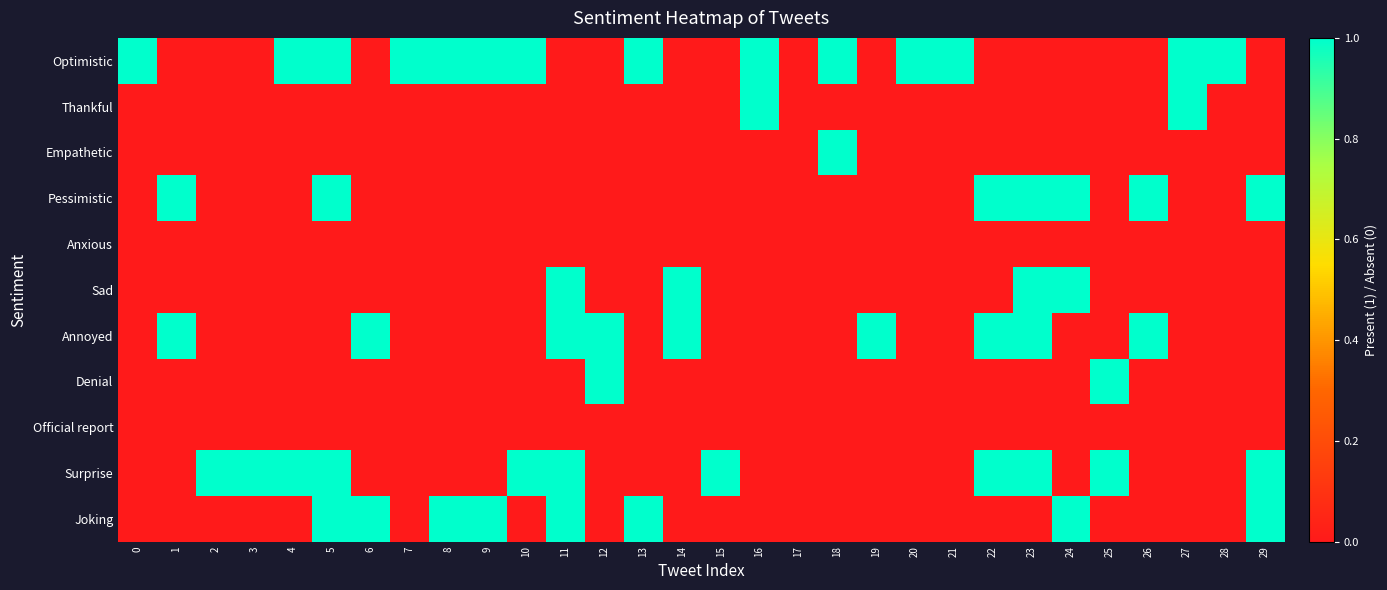

Reading left to right, transcribe all the data shown in this chart.

Optimistic: 0=1	1=0	2=0	3=0	4=1	5=1	6=0	7=1	8=1	9=1	10=1	11=0	12=0	13=1	14=0	15=0	16=1	17=0	18=1	19=0	20=1	21=1	22=0	23=0	24=0	25=0	26=0	27=1	28=1	29=0
Thankful: 0=0	1=0	2=0	3=0	4=0	5=0	6=0	7=0	8=0	9=0	10=0	11=0	12=0	13=0	14=0	15=0	16=1	17=0	18=0	19=0	20=0	21=0	22=0	23=0	24=0	25=0	26=0	27=1	28=0	29=0
Empathetic: 0=0	1=0	2=0	3=0	4=0	5=0	6=0	7=0	8=0	9=0	10=0	11=0	12=0	13=0	14=0	15=0	16=0	17=0	18=1	19=0	20=0	21=0	22=0	23=0	24=0	25=0	26=0	27=0	28=0	29=0
Pessimistic: 0=0	1=1	2=0	3=0	4=0	5=1	6=0	7=0	8=0	9=0	10=0	11=0	12=0	13=0	14=0	15=0	16=0	17=0	18=0	19=0	20=0	21=0	22=1	23=1	24=1	25=0	26=1	27=0	28=0	29=1
Anxious: 0=0	1=0	2=0	3=0	4=0	5=0	6=0	7=0	8=0	9=0	10=0	11=0	12=0	13=0	14=0	15=0	16=0	17=0	18=0	19=0	20=0	21=0	22=0	23=0	24=0	25=0	26=0	27=0	28=0	29=0
Sad: 0=0	1=0	2=0	3=0	4=0	5=0	6=0	7=0	8=0	9=0	10=0	11=1	12=0	13=0	14=1	15=0	16=0	17=0	18=0	19=0	20=0	21=0	22=0	23=1	24=1	25=0	26=0	27=0	28=0	29=0
Annoyed: 0=0	1=1	2=0	3=0	4=0	5=0	6=1	7=0	8=0	9=0	10=0	11=1	12=1	13=0	14=1	15=0	16=0	17=0	18=0	19=1	20=0	21=0	22=1	23=1	24=0	25=0	26=1	27=0	28=0	29=0
Denial: 0=0	1=0	2=0	3=0	4=0	5=0	6=0	7=0	8=0	9=0	10=0	11=0	12=1	13=0	14=0	15=0	16=0	17=0	18=0	19=0	20=0	21=0	22=0	23=0	24=0	25=1	26=0	27=0	28=0	29=0
Official report: 0=0	1=0	2=0	3=0	4=0	5=0	6=0	7=0	8=0	9=0	10=0	11=0	12=0	13=0	14=0	15=0	16=0	17=0	18=0	19=0	20=0	21=0	22=0	23=0	24=0	25=0	26=0	27=0	28=0	29=0
Surprise: 0=0	1=0	2=1	3=1	4=1	5=1	6=0	7=0	8=0	9=0	10=1	11=1	12=0	13=0	14=0	15=1	16=0	17=0	18=0	19=0	20=0	21=0	22=1	23=1	24=0	25=1	26=0	27=0	28=0	29=1
Joking: 0=0	1=0	2=0	3=0	4=0	5=1	6=1	7=0	8=1	9=1	10=0	11=1	12=0	13=1	14=0	15=0	16=0	17=0	18=0	19=0	20=0	21=0	22=0	23=0	24=1	25=0	26=0	27=0	28=0	29=1